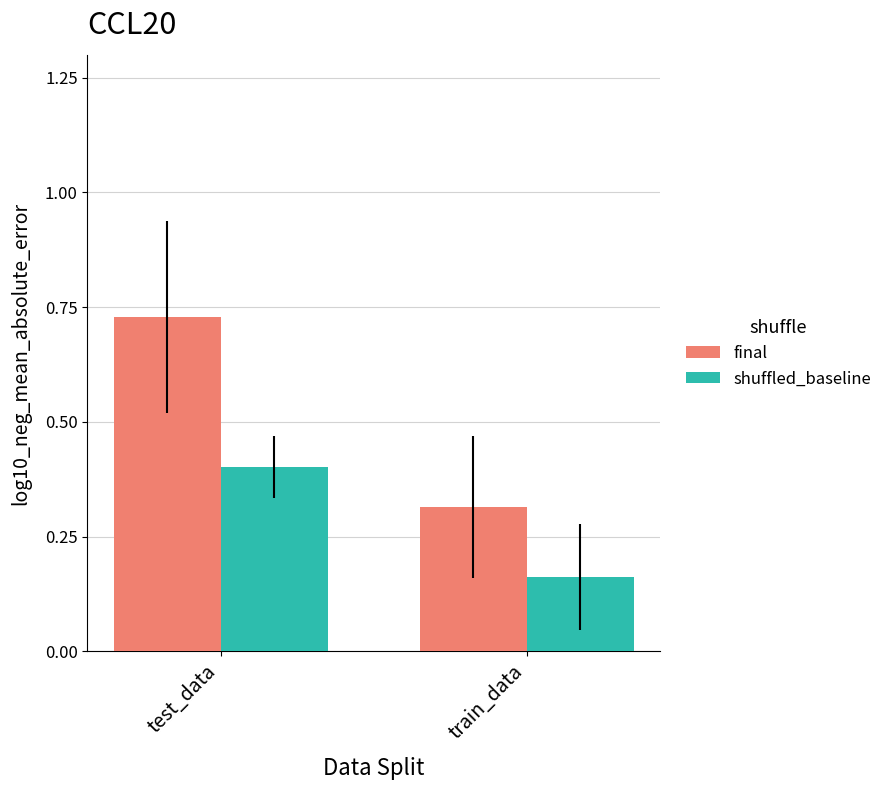

At which label does final reach its minimum?

train_data